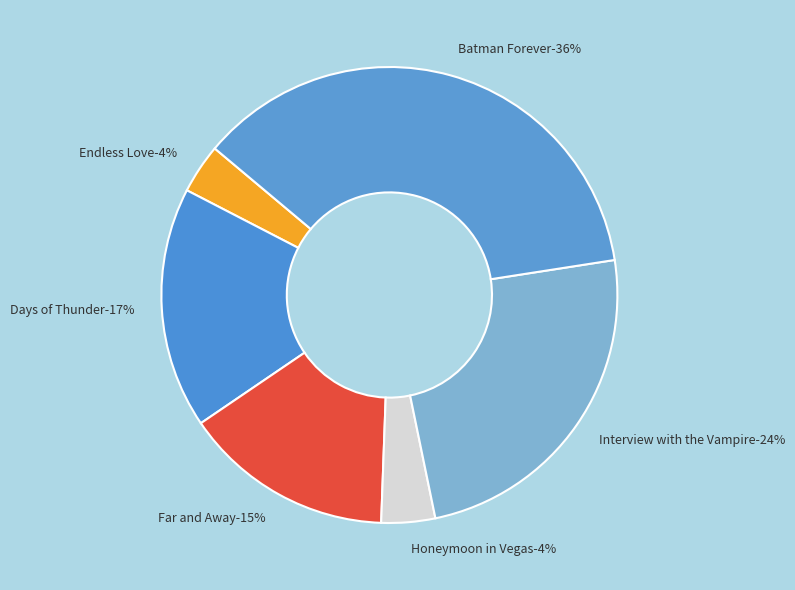

Which slice is the smallest?

Endless Love